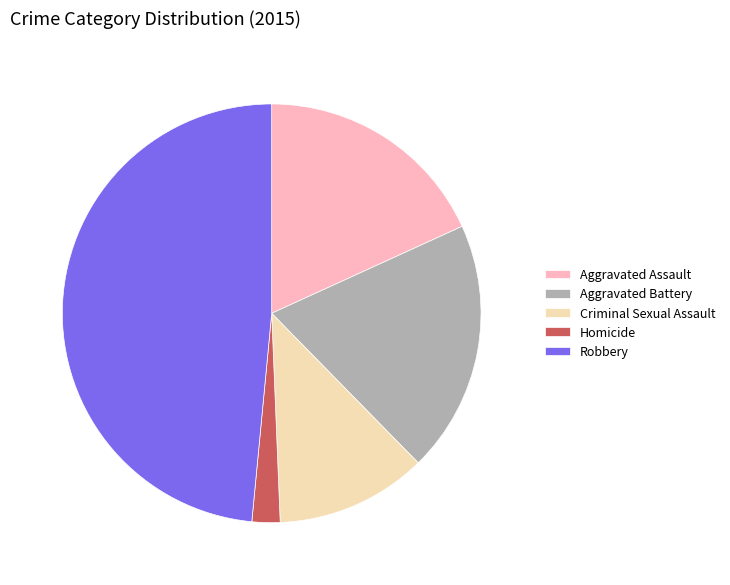

Which slice is the largest?

Robbery